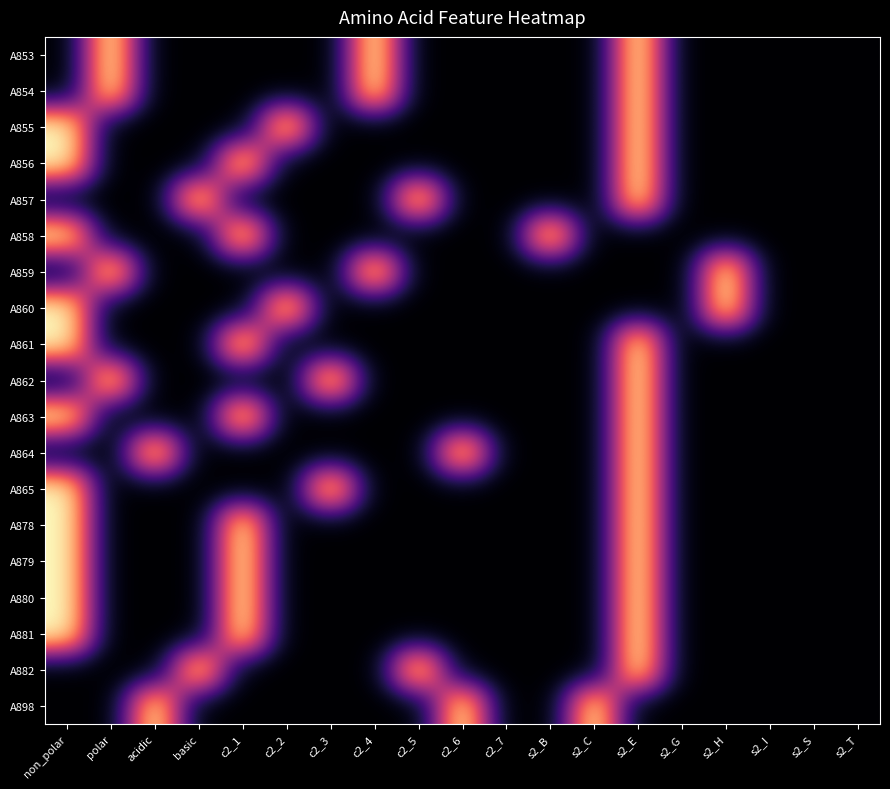

Rank the series at polar from highest to lowest value.

A853, A854, A859, A862, A855, A856, A857, A858, A860, A861, A863, A864, A865, A878, A879, A880, A881, A882, A898